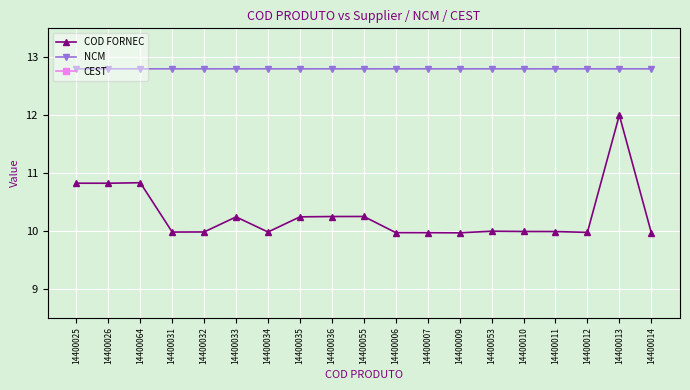

Is it true that COD FORNEC equals 10.8 at 14400026?

True